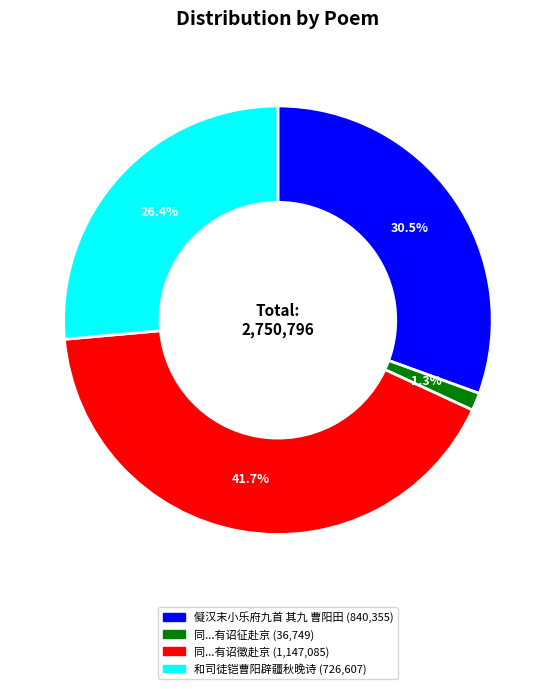

How many slices are in this pie chart?

4